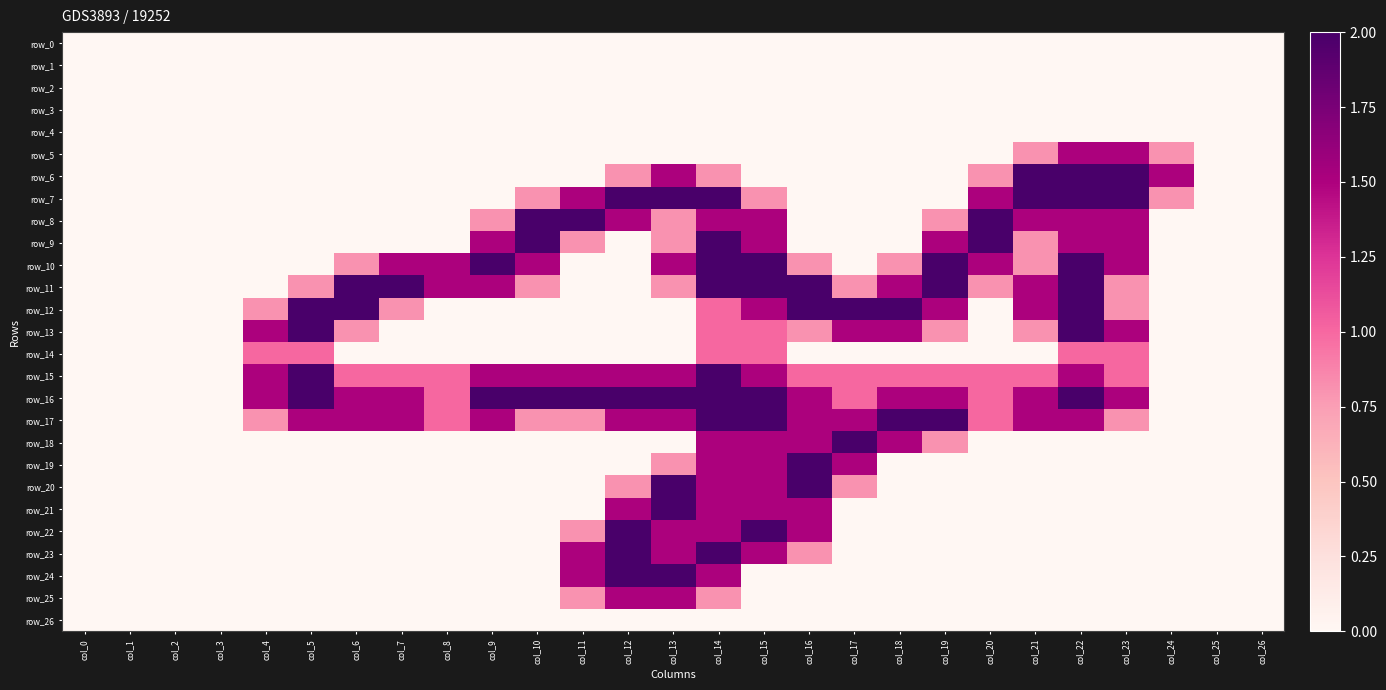

Reading left to right, extract all data points from this chart.

row_0: 0.0	0.0	0.0	0.0	0.0	0.0	0.0	0.0	0.0	0.0	0.0	0.0	0.0	0.0	0.0	0.0	0.0	0.0	0.0	0.0	0.0	0.0	0.0	0.0	0.0	0.0	0.0
row_1: 0.0	0.0	0.0	0.0	0.0	0.0	0.0	0.0	0.0	0.0	0.0	0.0	0.0	0.0	0.0	0.0	0.0	0.0	0.0	0.0	0.0	0.0	0.0	0.0	0.0	0.0	0.0
row_2: 0.0	0.0	0.0	0.0	0.0	0.0	0.0	0.0	0.0	0.0	0.0	0.0	0.0	0.0	0.0	0.0	0.0	0.0	0.0	0.0	0.0	0.0	0.0	0.0	0.0	0.0	0.0
row_3: 0.0	0.0	0.0	0.0	0.0	0.0	0.0	0.0	0.0	0.0	0.0	0.0	0.0	0.0	0.0	0.0	0.0	0.0	0.0	0.0	0.0	0.0	0.0	0.0	0.0	0.0	0.0
row_4: 0.0	0.0	0.0	0.0	0.0	0.0	0.0	0.0	0.0	0.0	0.0	0.0	0.0	0.0	0.0	0.0	0.0	0.0	0.0	0.0	0.0	0.0	0.0	0.0	0.0	0.0	0.0
row_5: 0.0	0.0	0.0	0.0	0.0	0.0	0.0	0.0	0.0	0.0	0.0	0.0	0.0	0.0	0.0	0.0	0.0	0.0	0.0	0.0	0.0	0.8	1.5	1.5	0.8	0.0	0.0
row_6: 0.0	0.0	0.0	0.0	0.0	0.0	0.0	0.0	0.0	0.0	0.0	0.0	0.8	1.5	0.8	0.0	0.0	0.0	0.0	0.0	0.8	2.0	2.0	2.0	1.5	0.0	0.0
row_7: 0.0	0.0	0.0	0.0	0.0	0.0	0.0	0.0	0.0	0.0	0.8	1.5	2.0	2.0	2.0	0.8	0.0	0.0	0.0	0.0	1.5	2.0	2.0	2.0	0.8	0.0	0.0
row_8: 0.0	0.0	0.0	0.0	0.0	0.0	0.0	0.0	0.0	0.8	2.0	2.0	1.5	0.8	1.5	1.5	0.0	0.0	0.0	0.8	2.0	1.5	1.5	1.5	0.0	0.0	0.0
row_9: 0.0	0.0	0.0	0.0	0.0	0.0	0.0	0.0	0.0	1.5	2.0	0.8	0.0	0.8	2.0	1.5	0.0	0.0	0.0	1.5	2.0	0.8	1.5	1.5	0.0	0.0	0.0
row_10: 0.0	0.0	0.0	0.0	0.0	0.0	0.8	1.5	1.5	2.0	1.5	0.0	0.0	1.5	2.0	2.0	0.8	0.0	0.8	2.0	1.5	0.8	2.0	1.5	0.0	0.0	0.0
row_11: 0.0	0.0	0.0	0.0	0.0	0.8	2.0	2.0	1.5	1.5	0.8	0.0	0.0	0.8	2.0	2.0	2.0	0.8	1.5	2.0	0.8	1.5	2.0	0.8	0.0	0.0	0.0
row_12: 0.0	0.0	0.0	0.0	0.8	2.0	2.0	0.8	0.0	0.0	0.0	0.0	0.0	0.0	1.0	1.5	2.0	2.0	2.0	1.5	0.0	1.5	2.0	0.8	0.0	0.0	0.0
row_13: 0.0	0.0	0.0	0.0	1.5	2.0	0.8	0.0	0.0	0.0	0.0	0.0	0.0	0.0	1.0	1.0	0.8	1.5	1.5	0.8	0.0	0.8	2.0	1.5	0.0	0.0	0.0
row_14: 0.0	0.0	0.0	0.0	1.0	1.0	0.0	0.0	0.0	0.0	0.0	0.0	0.0	0.0	1.0	1.0	0.0	0.0	0.0	0.0	0.0	0.0	1.0	1.0	0.0	0.0	0.0
row_15: 0.0	0.0	0.0	0.0	1.5	2.0	1.0	1.0	1.0	1.5	1.5	1.5	1.5	1.5	2.0	1.5	1.0	1.0	1.0	1.0	1.0	1.0	1.5	1.0	0.0	0.0	0.0
row_16: 0.0	0.0	0.0	0.0	1.5	2.0	1.5	1.5	1.0	2.0	2.0	2.0	2.0	2.0	2.0	2.0	1.5	1.0	1.5	1.5	1.0	1.5	2.0	1.5	0.0	0.0	0.0
row_17: 0.0	0.0	0.0	0.0	0.8	1.5	1.5	1.5	1.0	1.5	0.8	0.8	1.5	1.5	2.0	2.0	1.5	1.5	2.0	2.0	1.0	1.5	1.5	0.8	0.0	0.0	0.0
row_18: 0.0	0.0	0.0	0.0	0.0	0.0	0.0	0.0	0.0	0.0	0.0	0.0	0.0	0.0	1.5	1.5	1.5	2.0	1.5	0.8	0.0	0.0	0.0	0.0	0.0	0.0	0.0
row_19: 0.0	0.0	0.0	0.0	0.0	0.0	0.0	0.0	0.0	0.0	0.0	0.0	0.0	0.8	1.5	1.5	2.0	1.5	0.0	0.0	0.0	0.0	0.0	0.0	0.0	0.0	0.0
row_20: 0.0	0.0	0.0	0.0	0.0	0.0	0.0	0.0	0.0	0.0	0.0	0.0	0.8	2.0	1.5	1.5	2.0	0.8	0.0	0.0	0.0	0.0	0.0	0.0	0.0	0.0	0.0
row_21: 0.0	0.0	0.0	0.0	0.0	0.0	0.0	0.0	0.0	0.0	0.0	0.0	1.5	2.0	1.5	1.5	1.5	0.0	0.0	0.0	0.0	0.0	0.0	0.0	0.0	0.0	0.0
row_22: 0.0	0.0	0.0	0.0	0.0	0.0	0.0	0.0	0.0	0.0	0.0	0.8	2.0	1.5	1.5	2.0	1.5	0.0	0.0	0.0	0.0	0.0	0.0	0.0	0.0	0.0	0.0
row_23: 0.0	0.0	0.0	0.0	0.0	0.0	0.0	0.0	0.0	0.0	0.0	1.5	2.0	1.5	2.0	1.5	0.8	0.0	0.0	0.0	0.0	0.0	0.0	0.0	0.0	0.0	0.0
row_24: 0.0	0.0	0.0	0.0	0.0	0.0	0.0	0.0	0.0	0.0	0.0	1.5	2.0	2.0	1.5	0.0	0.0	0.0	0.0	0.0	0.0	0.0	0.0	0.0	0.0	0.0	0.0
row_25: 0.0	0.0	0.0	0.0	0.0	0.0	0.0	0.0	0.0	0.0	0.0	0.8	1.5	1.5	0.8	0.0	0.0	0.0	0.0	0.0	0.0	0.0	0.0	0.0	0.0	0.0	0.0
row_26: 0.0	0.0	0.0	0.0	0.0	0.0	0.0	0.0	0.0	0.0	0.0	0.0	0.0	0.0	0.0	0.0	0.0	0.0	0.0	0.0	0.0	0.0	0.0	0.0	0.0	0.0	0.0